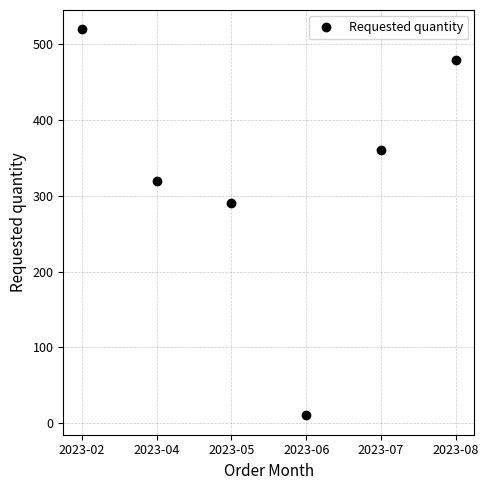

At which category does the chart reach its minimum across all series?

2023-06